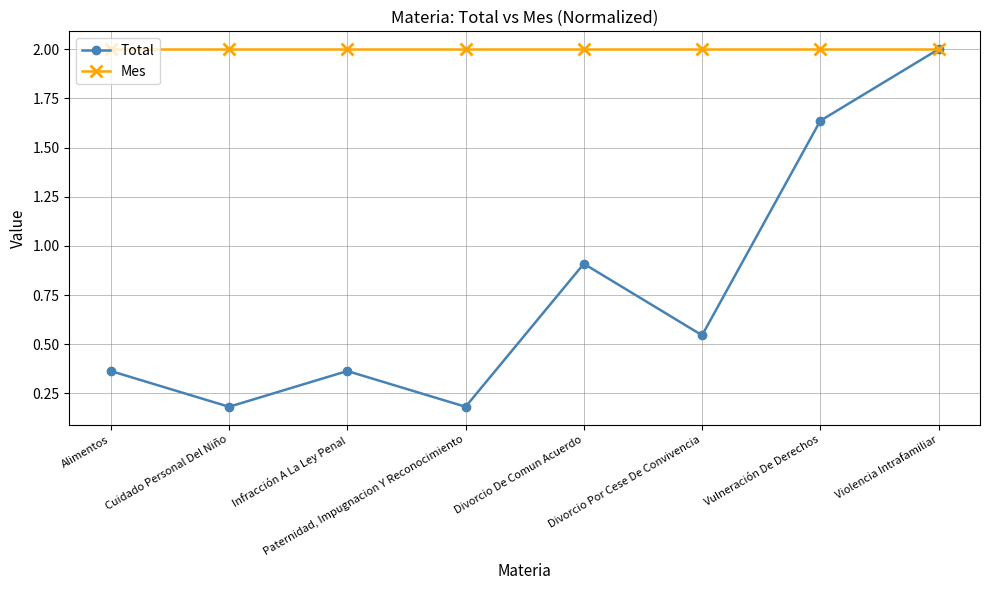

The value of Mes at Divorcio De Comun Acuerdo is 3.5. True or false?

False